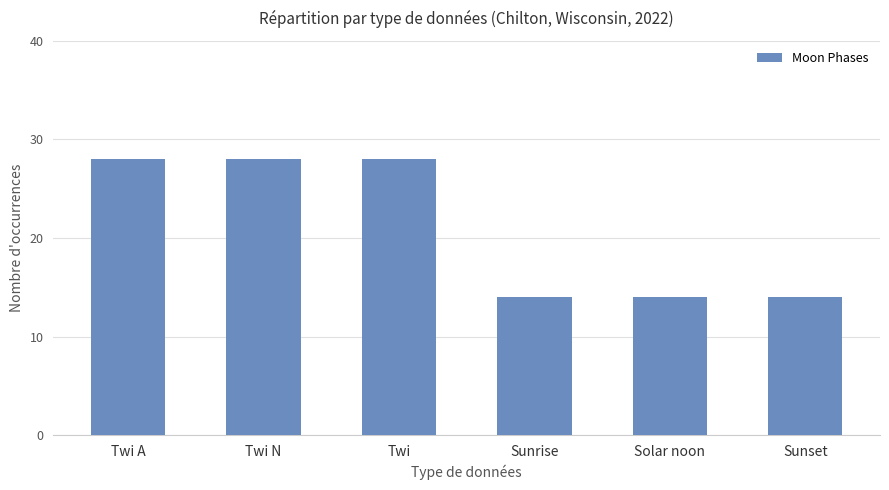

Reading right to left, what are all the values shown in this chart?

14	14	14	28	28	28